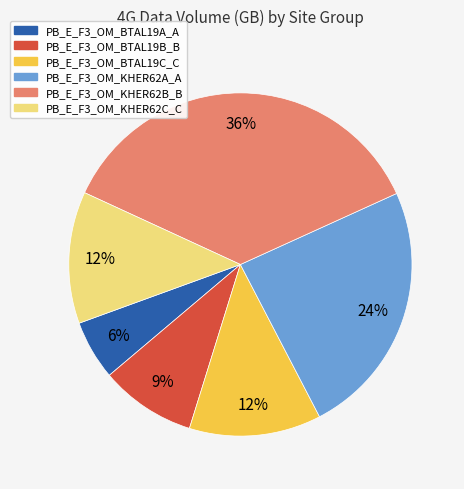

Is there any slice that represents more than half of the pie?

No